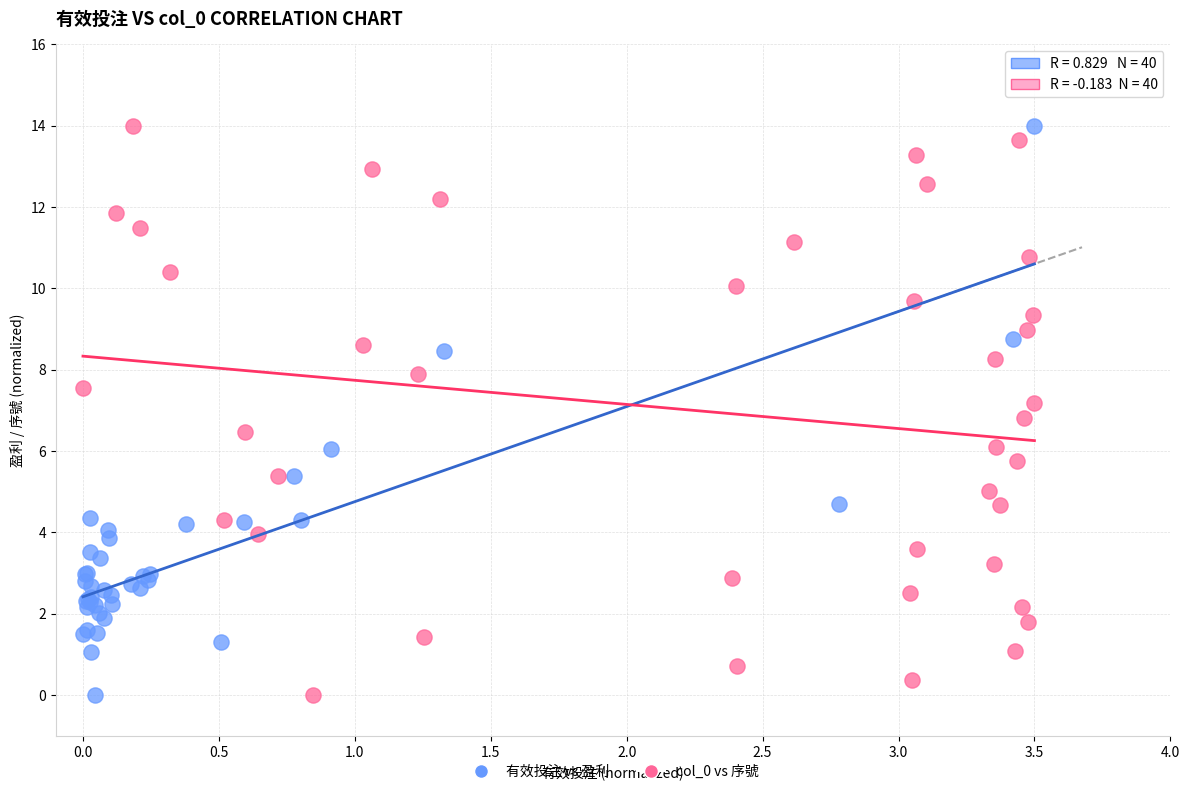

What are all the series names shown in the legend?

有效投注 vs 盈利, col_0 vs 序號